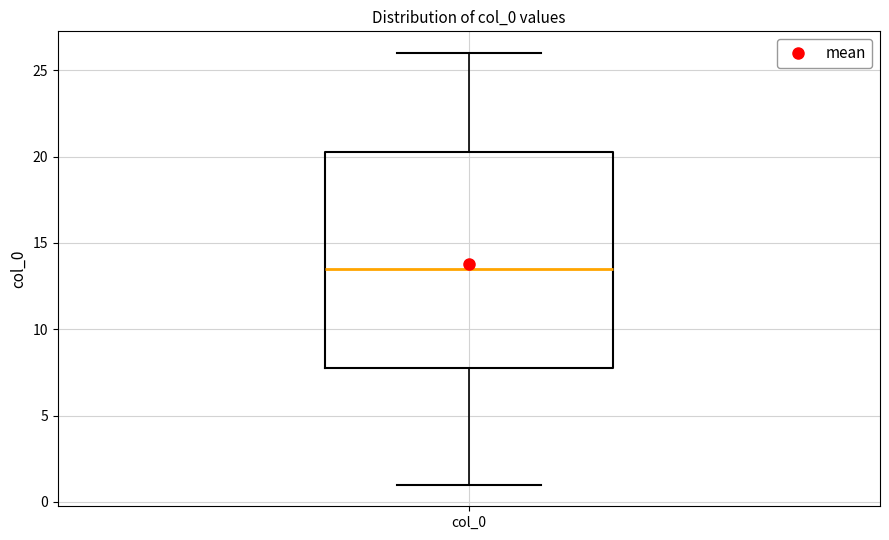

Transcribe this box plot: give where the median line is, the range the box spans, and where the two whiskers end, as read against the y-axis. The values are not printed on the chart, so give them approximately, as read against the axis.

median 13.5, box 8.0 to 20.5, whiskers 1.0 to 26.0